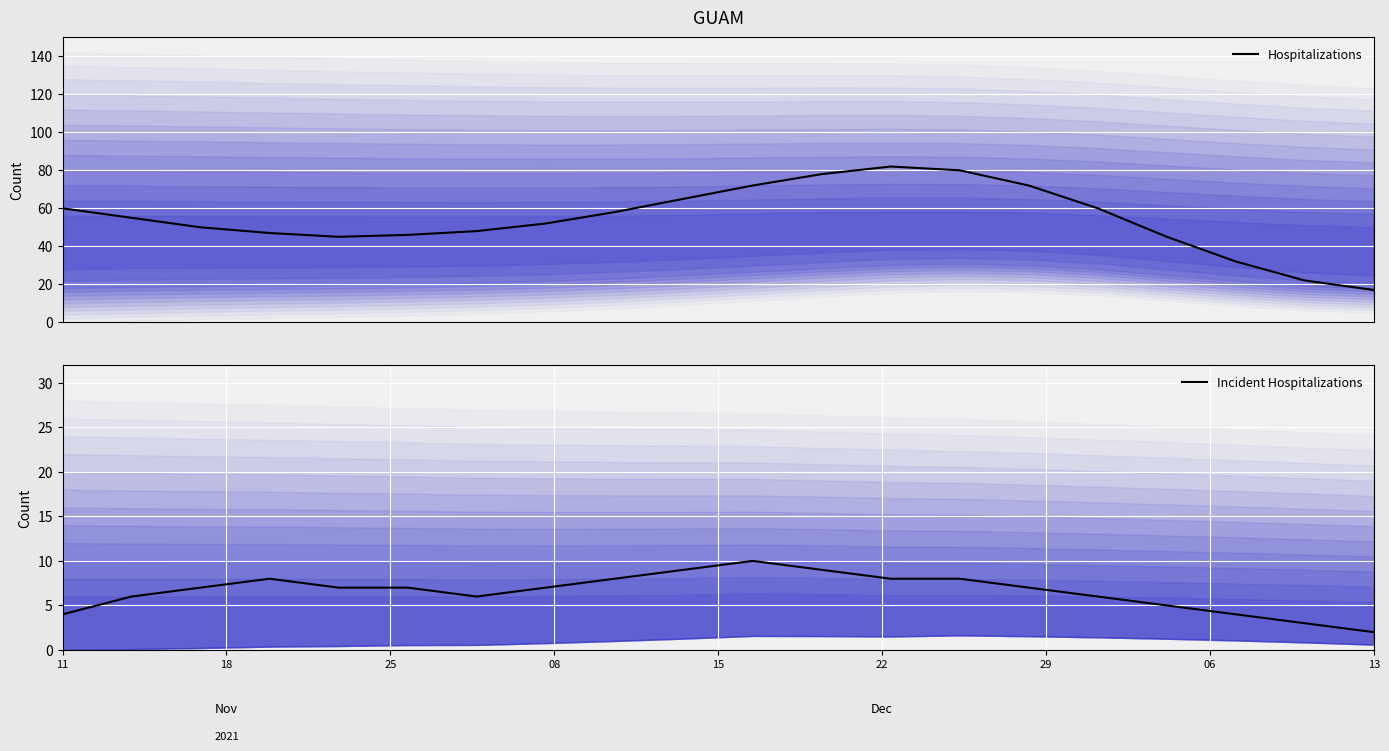

How many lines are shown in the chart?

2